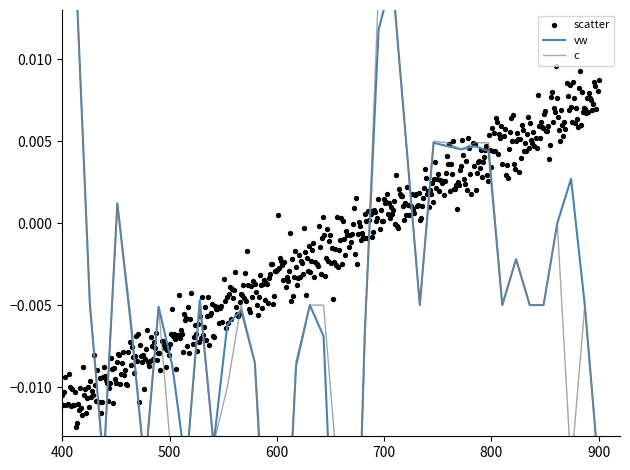

Which series contains the highest Y value?

vw